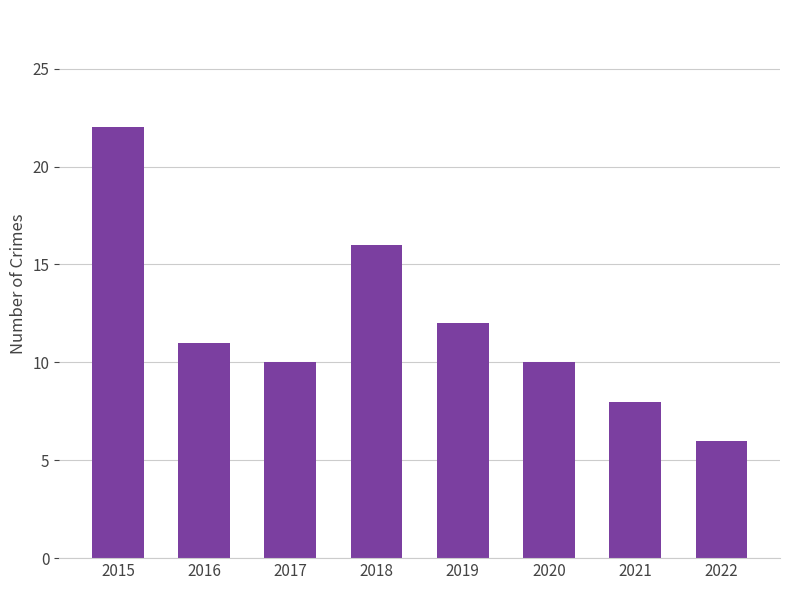

How many distinct data groups are displayed?

1